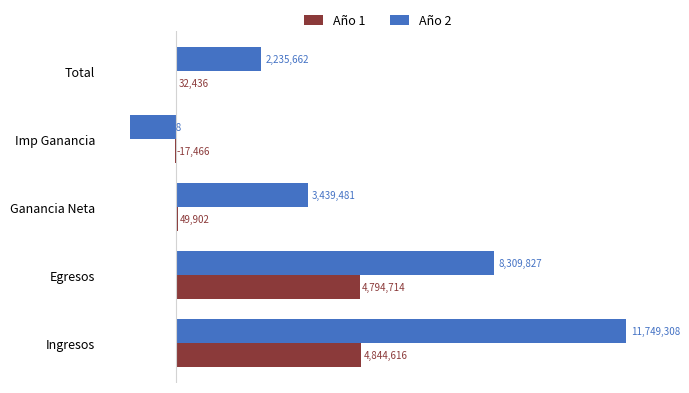

Which category has the highest value across all series?

Ingresos